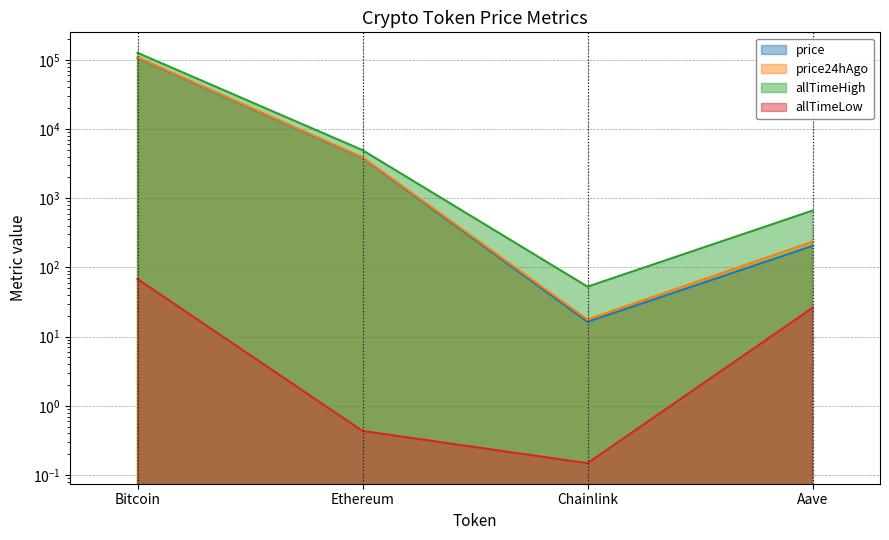

Reading left to right, what are all the values shown in this chart?

price: Bitcoin=106707.0	Ethereum=3835.6	Chainlink=16.4	Aave=204.2
price24hAgo: Bitcoin=108426.0	Ethereum=3899.4	Chainlink=17.6	Aave=235.9
allTimeHigh: Bitcoin=126080.0	Ethereum=4946.1	Chainlink=52.7	Aave=661.7
allTimeLow: Bitcoin=67.8	Ethereum=0.4	Chainlink=0.1	Aave=26.0